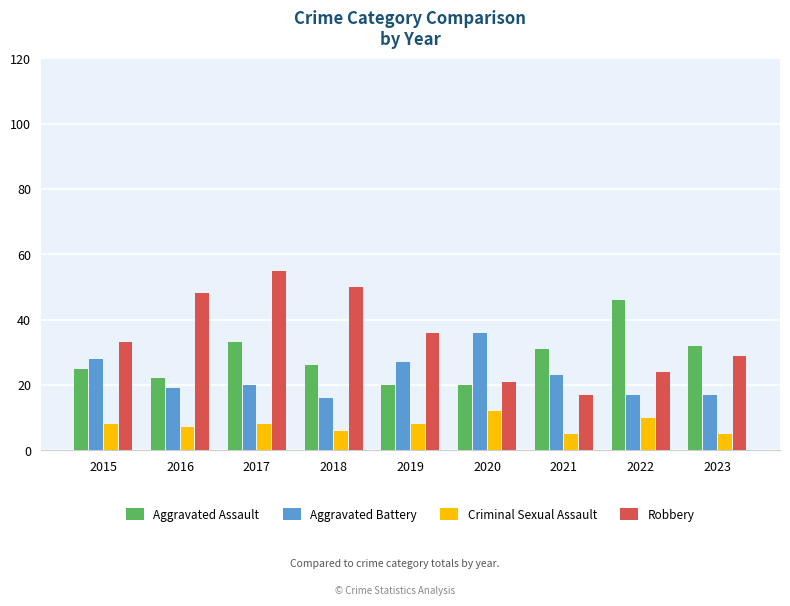

True or false: Criminal Sexual Assault has a value of 12 at 2020.

True